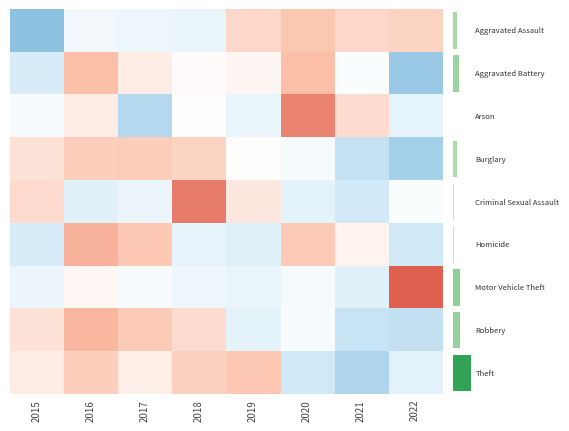

Is it true that 5 equals 0.1 at 2021?

False